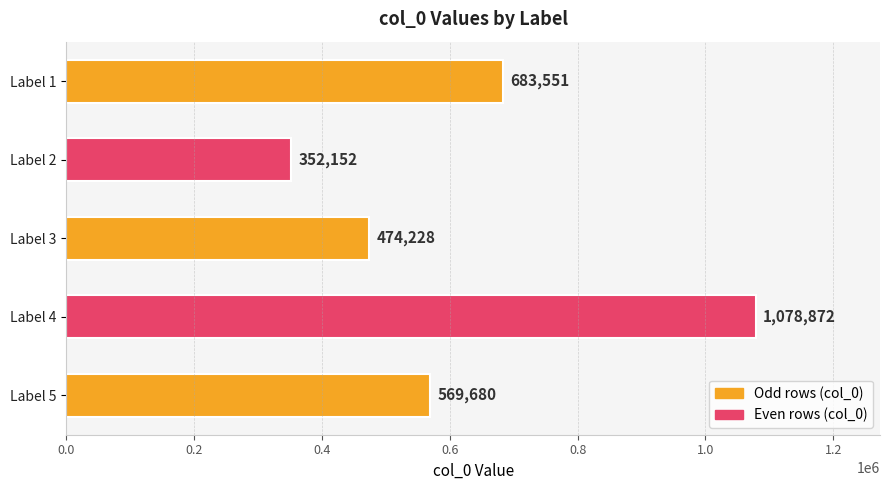

How many values are between 474228 and 683551?

3